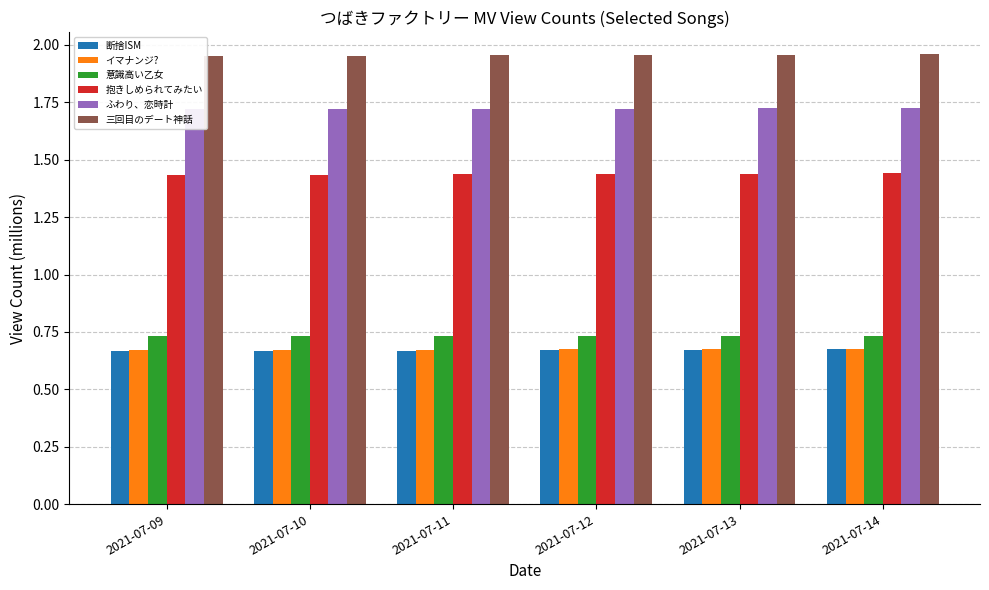

What are all the series names shown in the legend?

断捨ISM, イマナンジ?, 意識高い乙女, 抱きしめられてみたい, ふわり、恋時計, 三回目のデート神話